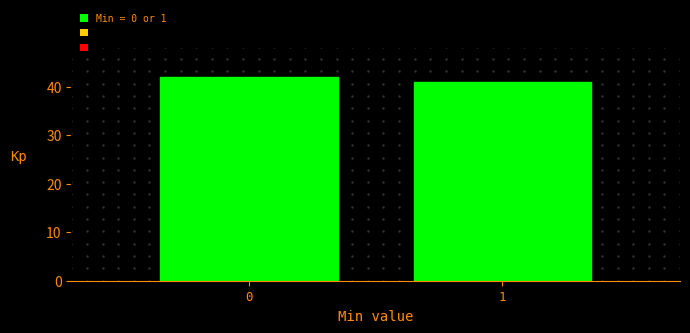

Reading left to right, what are all the values shown in this chart?

42	41